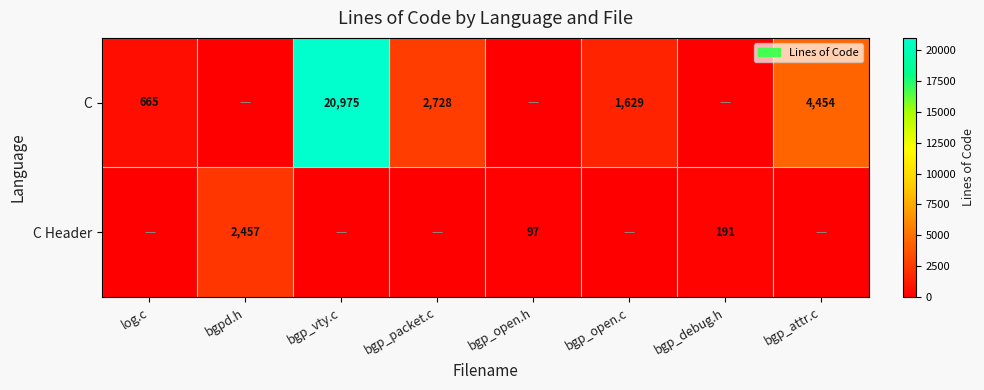

The value of C Header at bgpd.h is 4115. True or false?

False